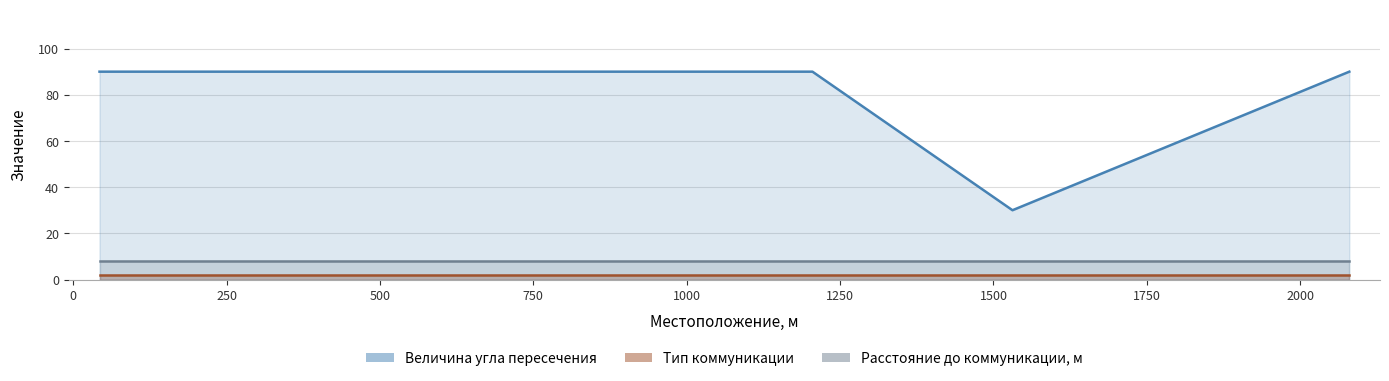

True or false: Тип коммуникации has more than 2 points higher than both neighbors.

False